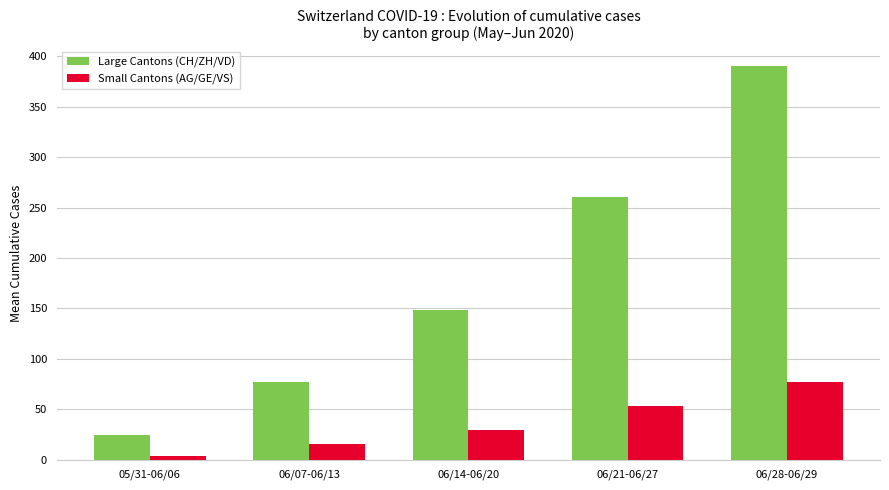

What is the highest value of the Large Cantons (CH/ZH/VD) series?

390.3